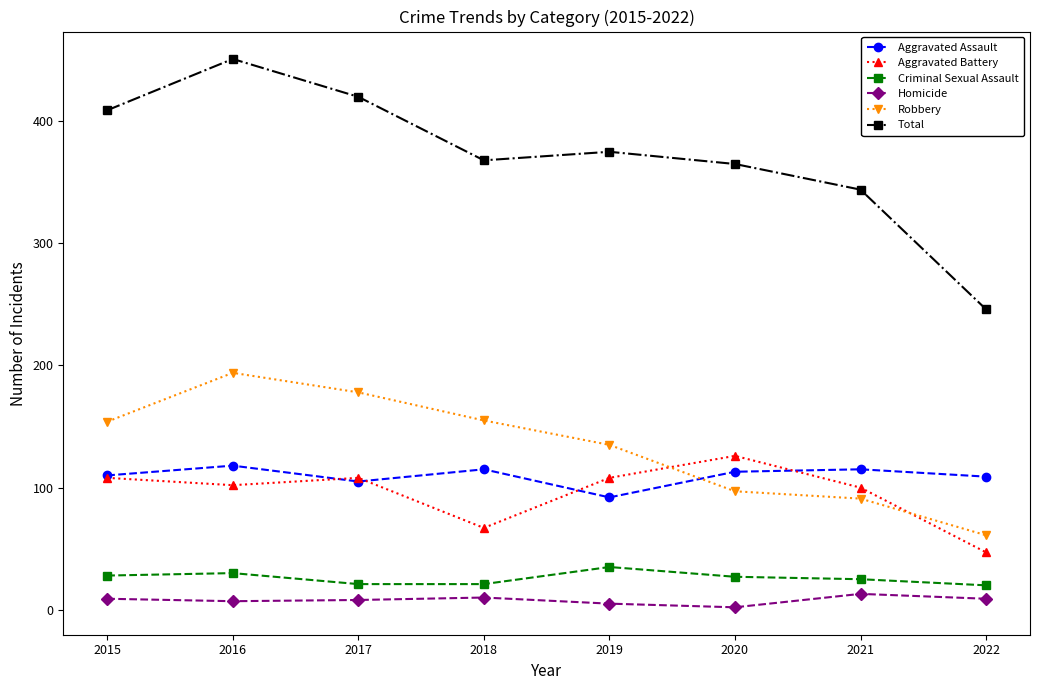

At which category is the sum across all series the highest?

2016